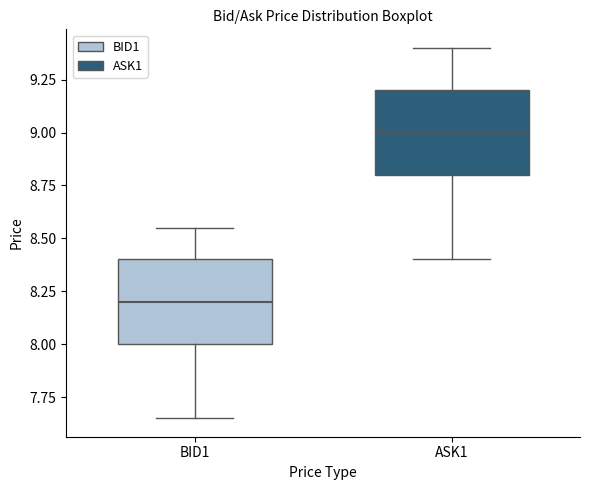

Reading left to right, read every box against the y-axis: the position of its median line, the range the box covers, and the ends of its whiskers. The values are not printed on the chart, so give them approximately, as read against the axis.

BID1: median 8.20, box 8.00 to 8.40, whiskers 7.65 to 8.55
ASK1: median 9.00, box 8.80 to 9.20, whiskers 8.40 to 9.40